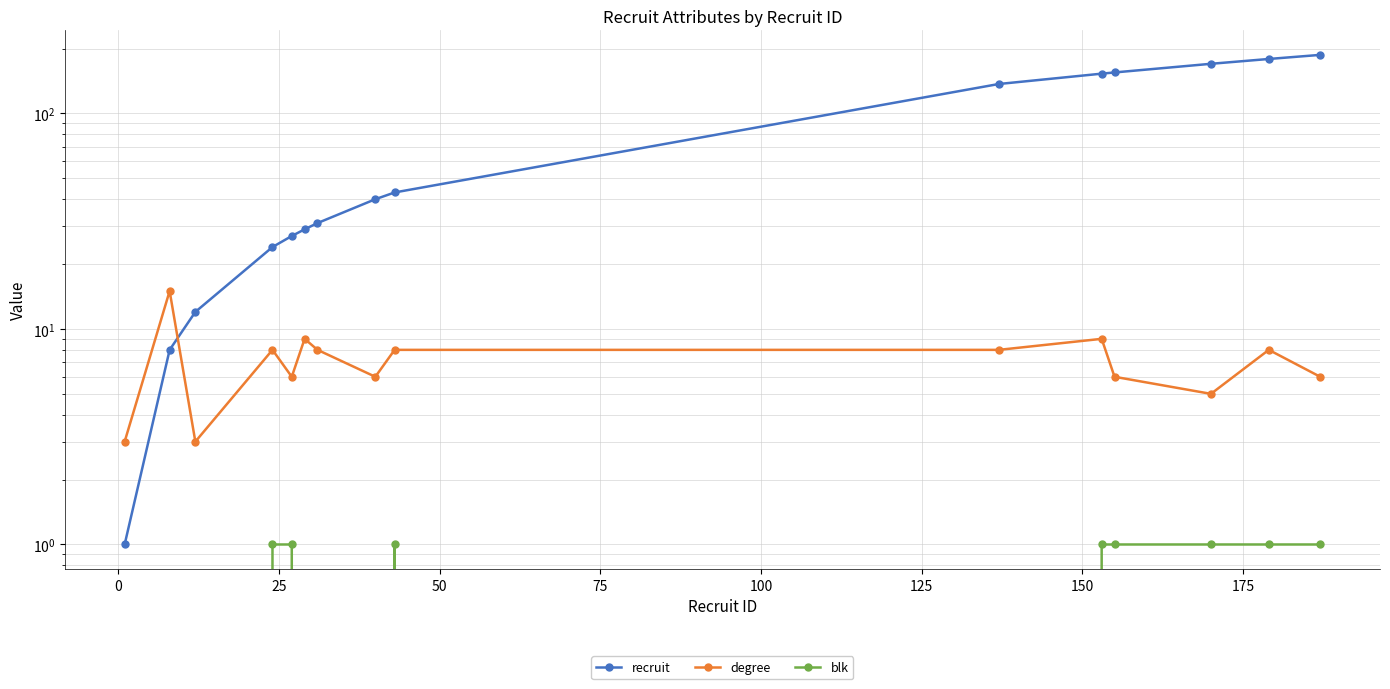

Which series has the largest range (max minus min)?

recruit